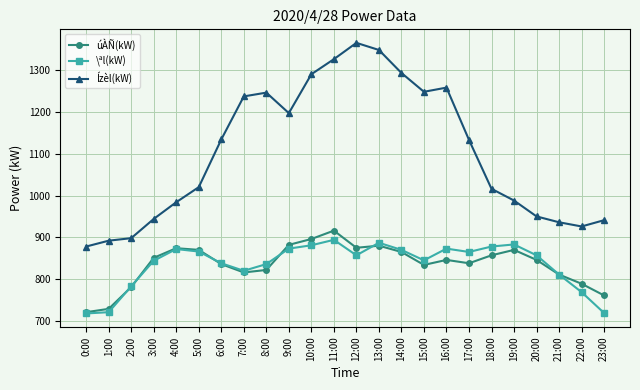

Does the chart display data point markers on the line(s)?

Yes